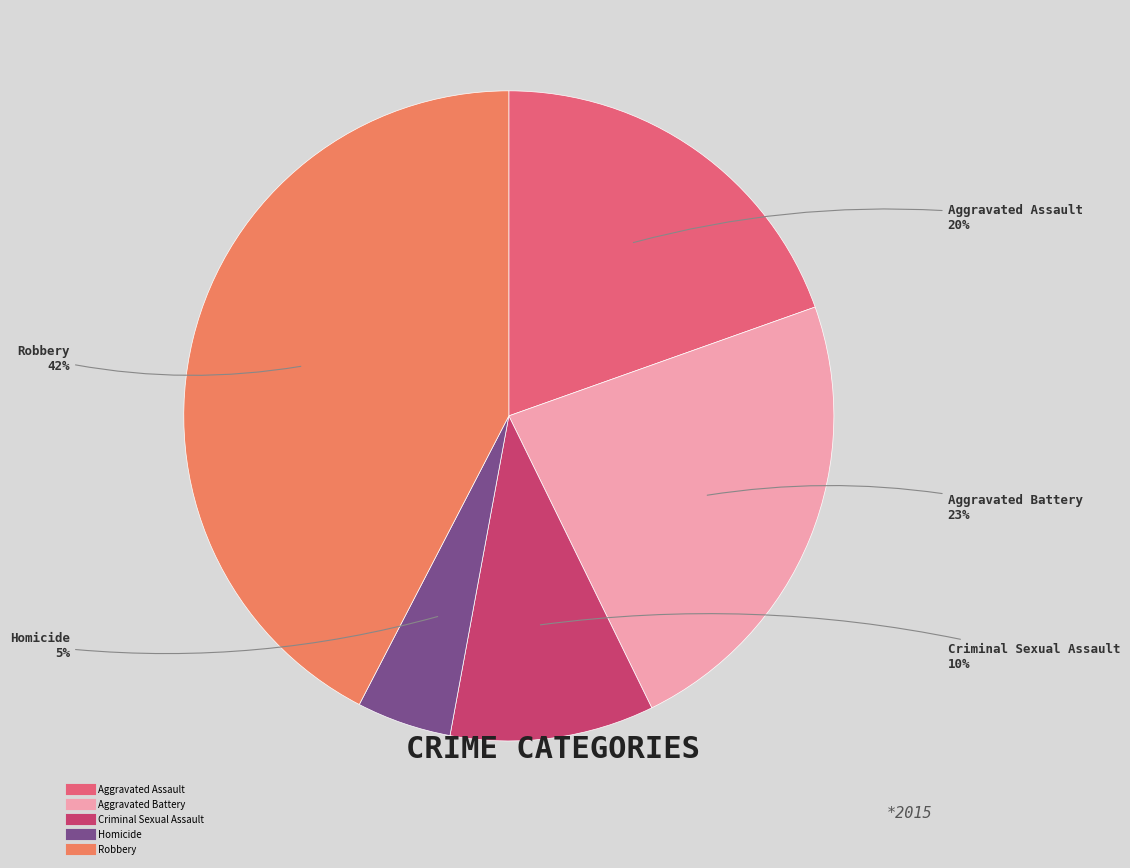

To the nearest percent, what is the combined percentage of Robbery and Aggravated Assault?

62%